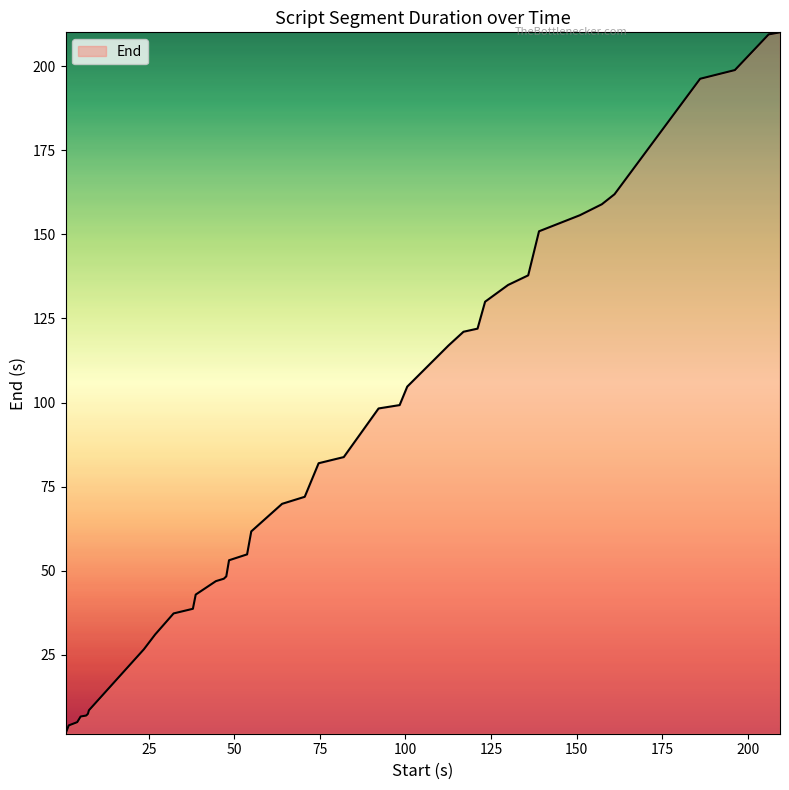

What is the maximum value shown in the chart?

210.1